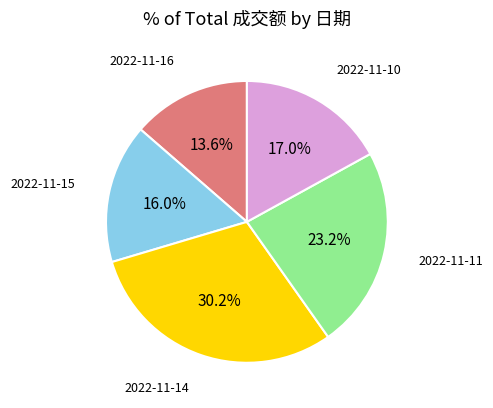

Is there any slice that represents more than half of the pie?

No